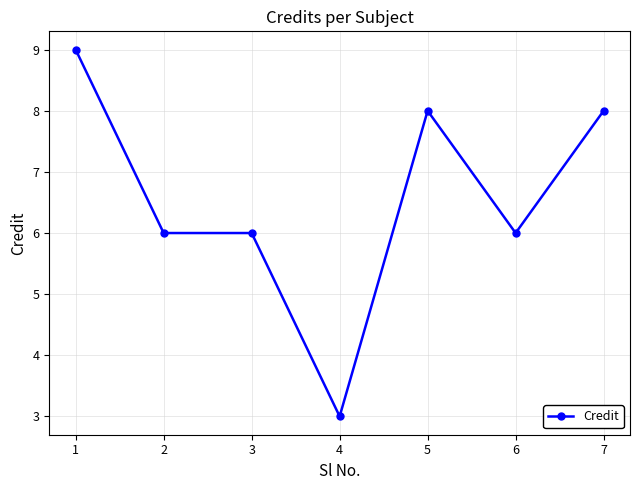

What is the maximum value shown in the chart?

9